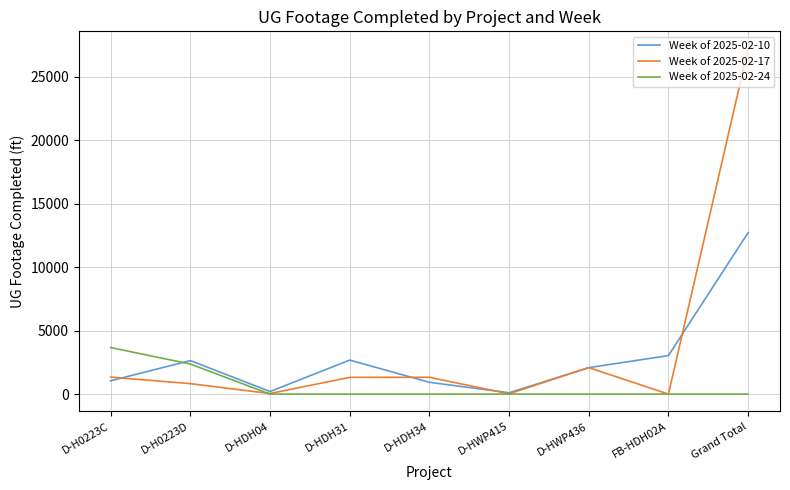

Which category has the highest value in the Week of 2025-02-24 series?

D-H0223C